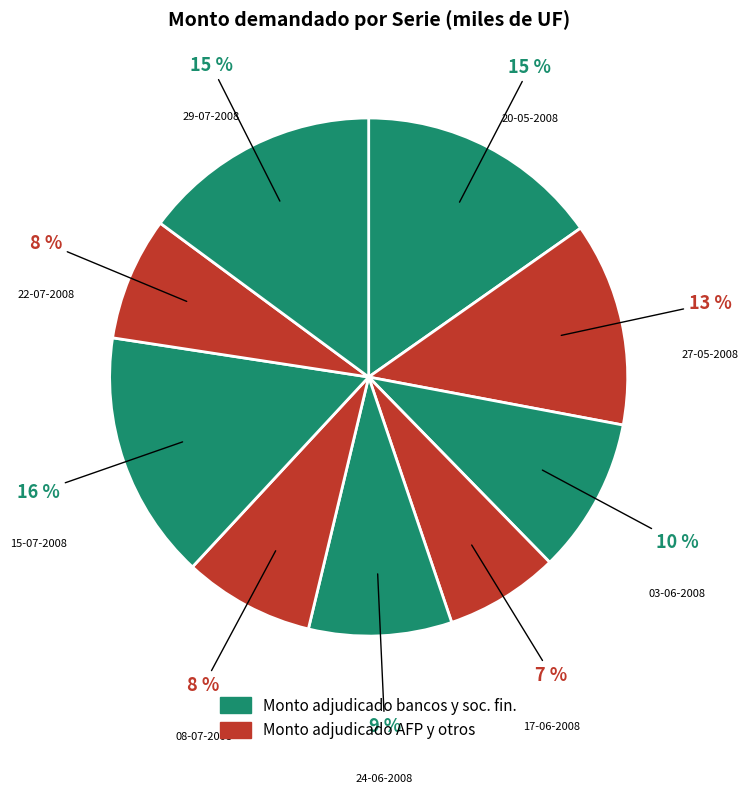

What percentage is the 15-07-2008 slice, to the nearest percent?

16%